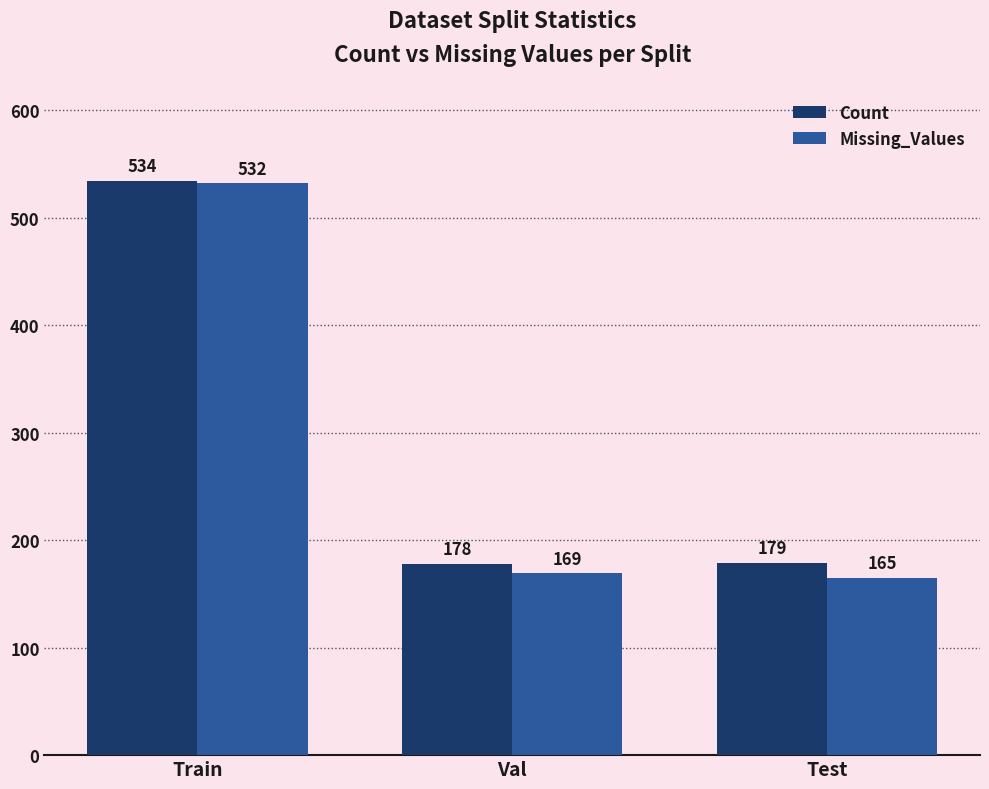

What is the sum of all Count values?

891